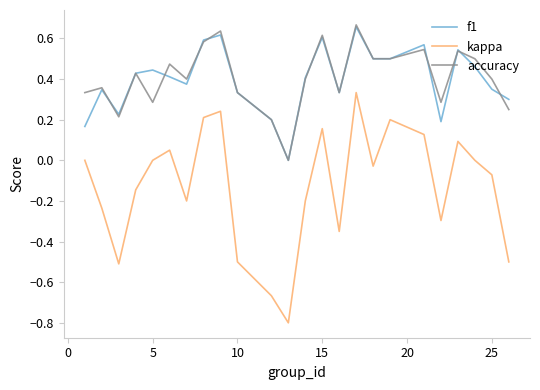

Which series has the widest spread of values?

kappa